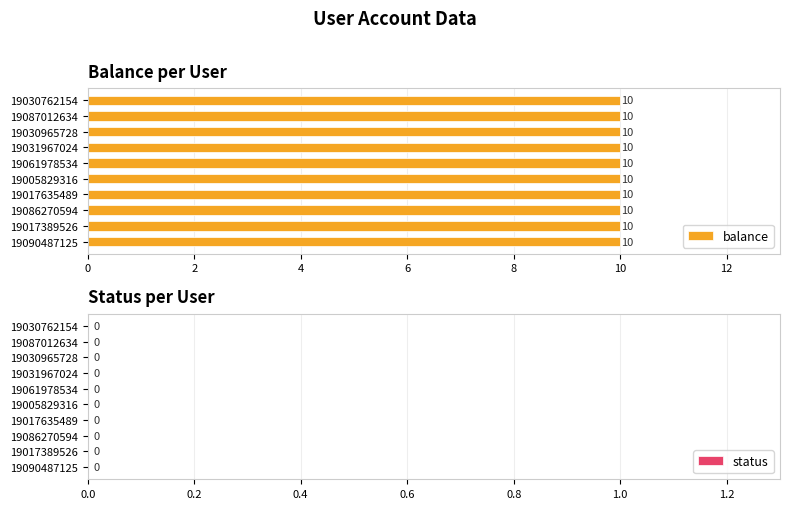

Are the bars grouped side by side (vs. stacked)?

Yes